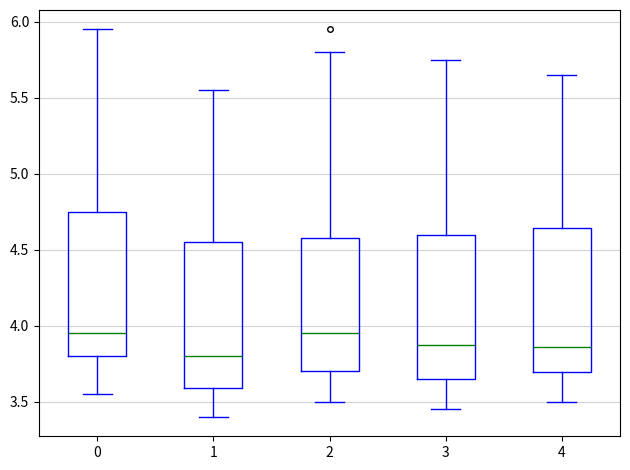

Reading left to right, transcribe this box plot: for each box, give where its median line is, the range the box spans, and where its two whiskers end, as read against the y-axis. The values are not printed on the chart, so give them approximately, as read against the axis.

0: median 3.95, box 3.80 to 4.75, whiskers 3.55 to 5.95
1: median 3.80, box 3.60 to 4.55, whiskers 3.40 to 5.55
2: median 3.95, box 3.70 to 4.60, whiskers 3.50 to 5.80
3: median 3.90, box 3.65 to 4.60, whiskers 3.45 to 5.75
4: median 3.85, box 3.70 to 4.65, whiskers 3.50 to 5.65